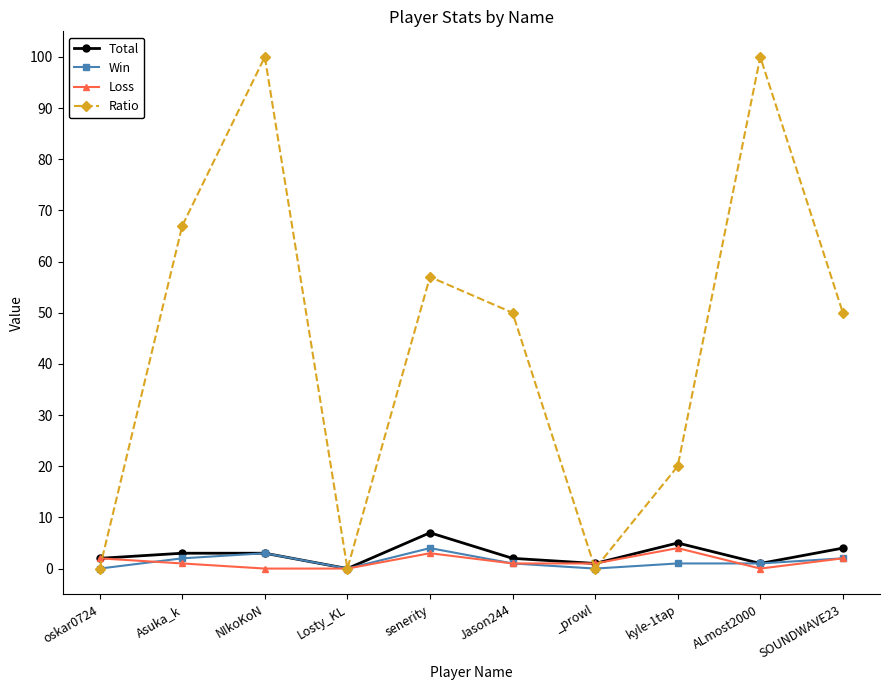

At how many categories does at least one series exceed 36?

6